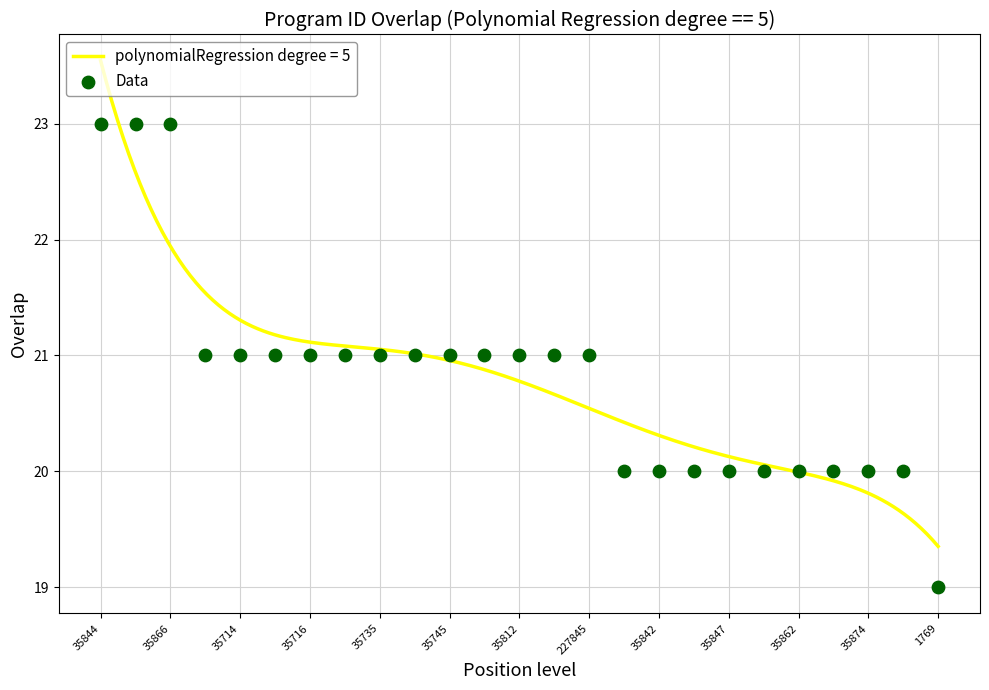

What is the maximum value for polynomialRegression degree = 5?

23.5